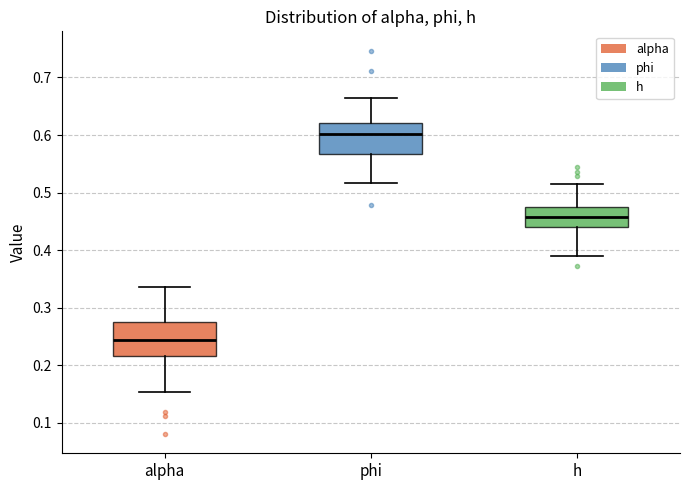

Which box has the lowest median line?

alpha